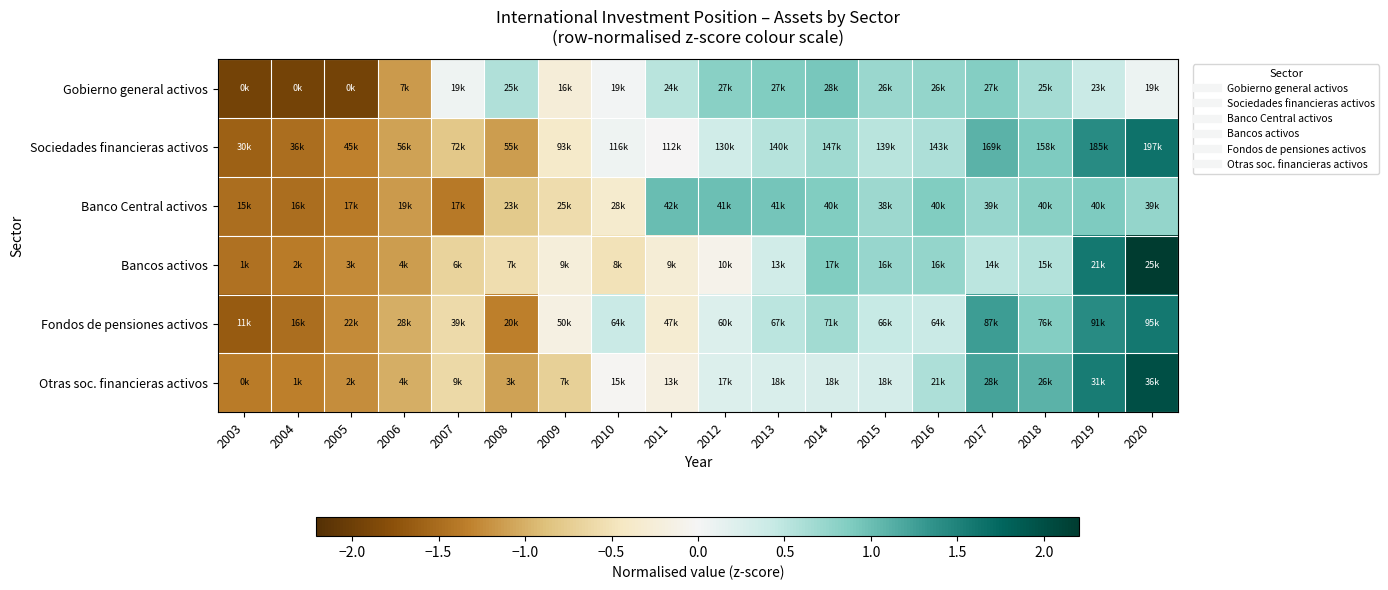

How many series are shown in this chart?

6